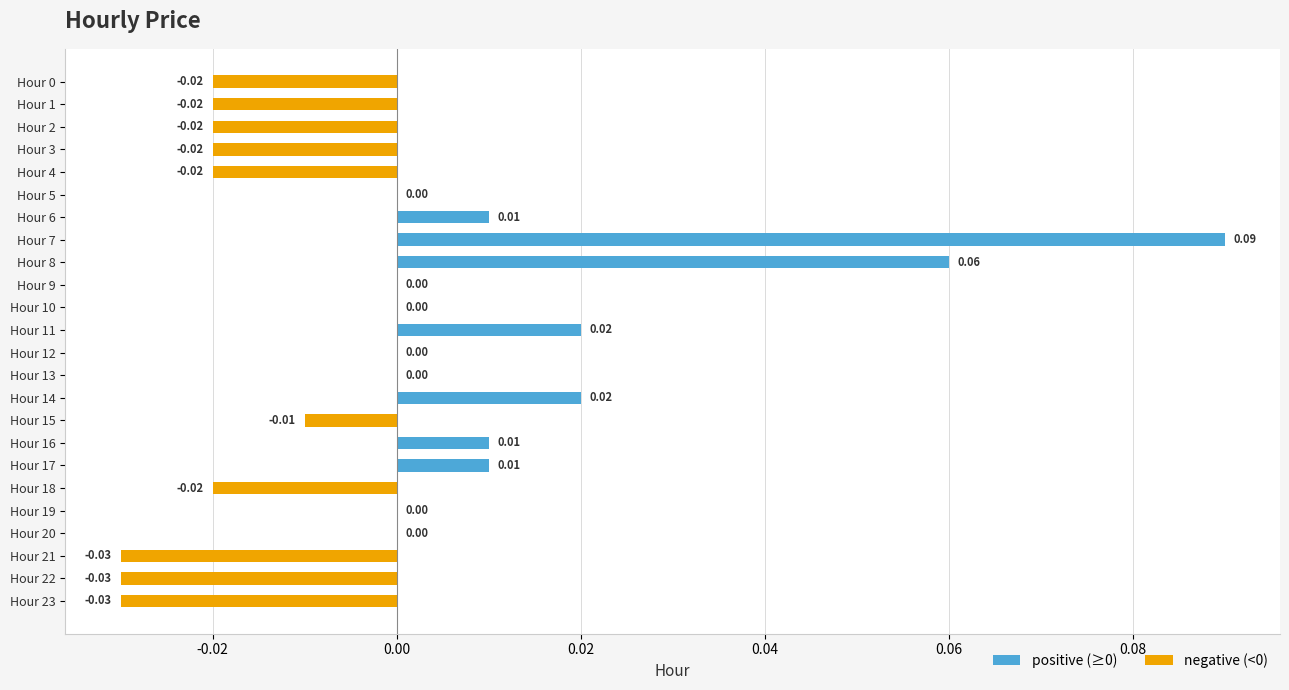

What is the label of the 18th bar from the left?

17